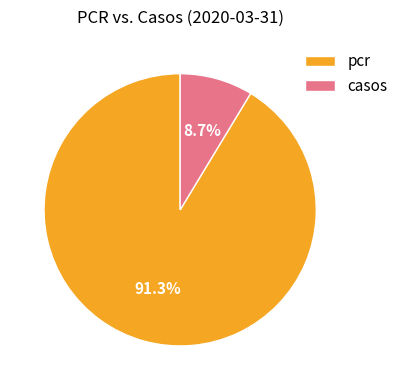

Which category has the smallest portion of the pie?

casos